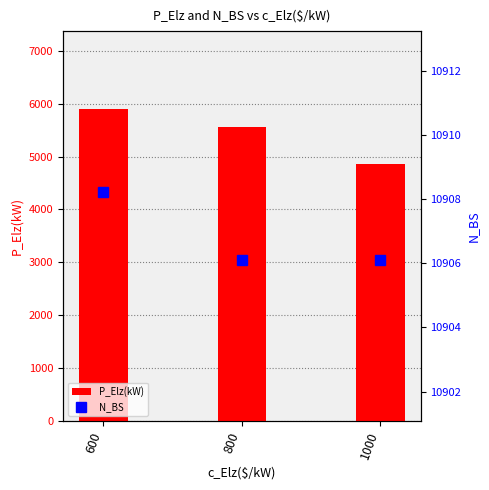

Is it true that P_Elz(kW) equals 4867.5 at 1000?

True